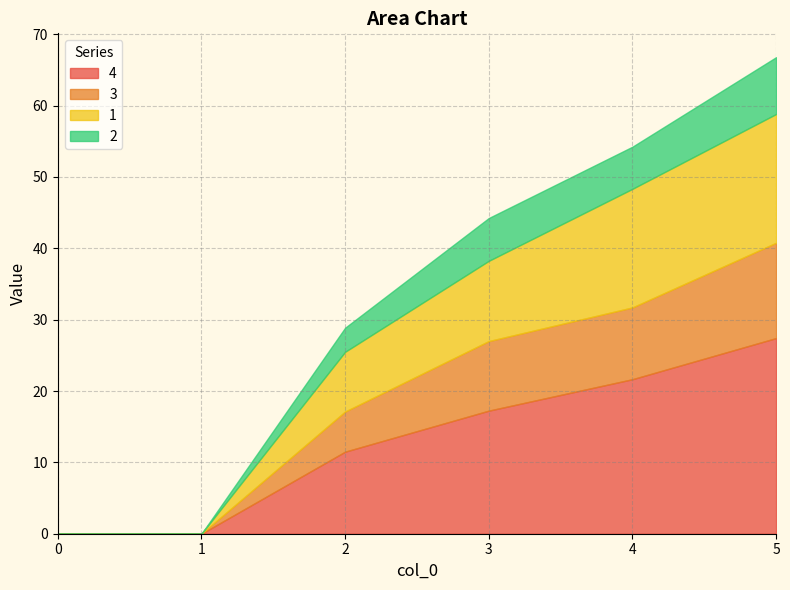

List the series in order of their overall mean, highest first.

4, 1, 3, 2